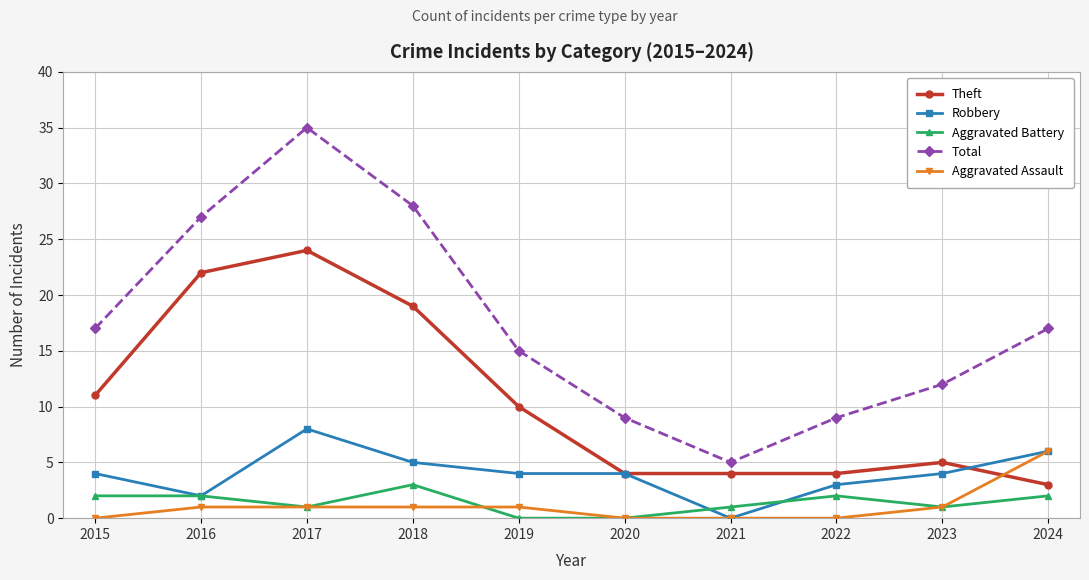

Does the chart have visible grid lines?

Yes